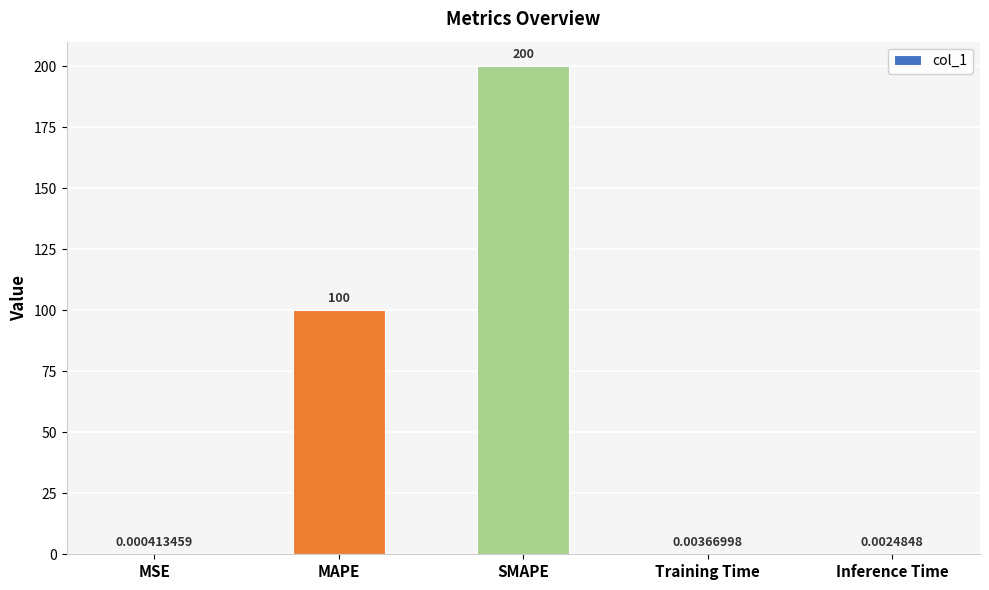

What is the sum of all values?

300.0